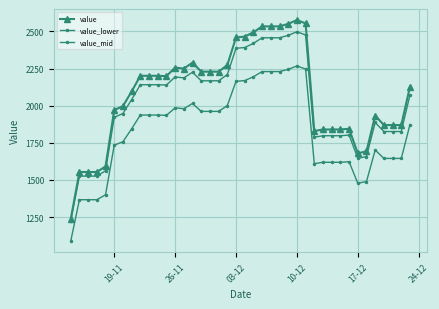

At how many categories does at least one series exceed 1991?

23